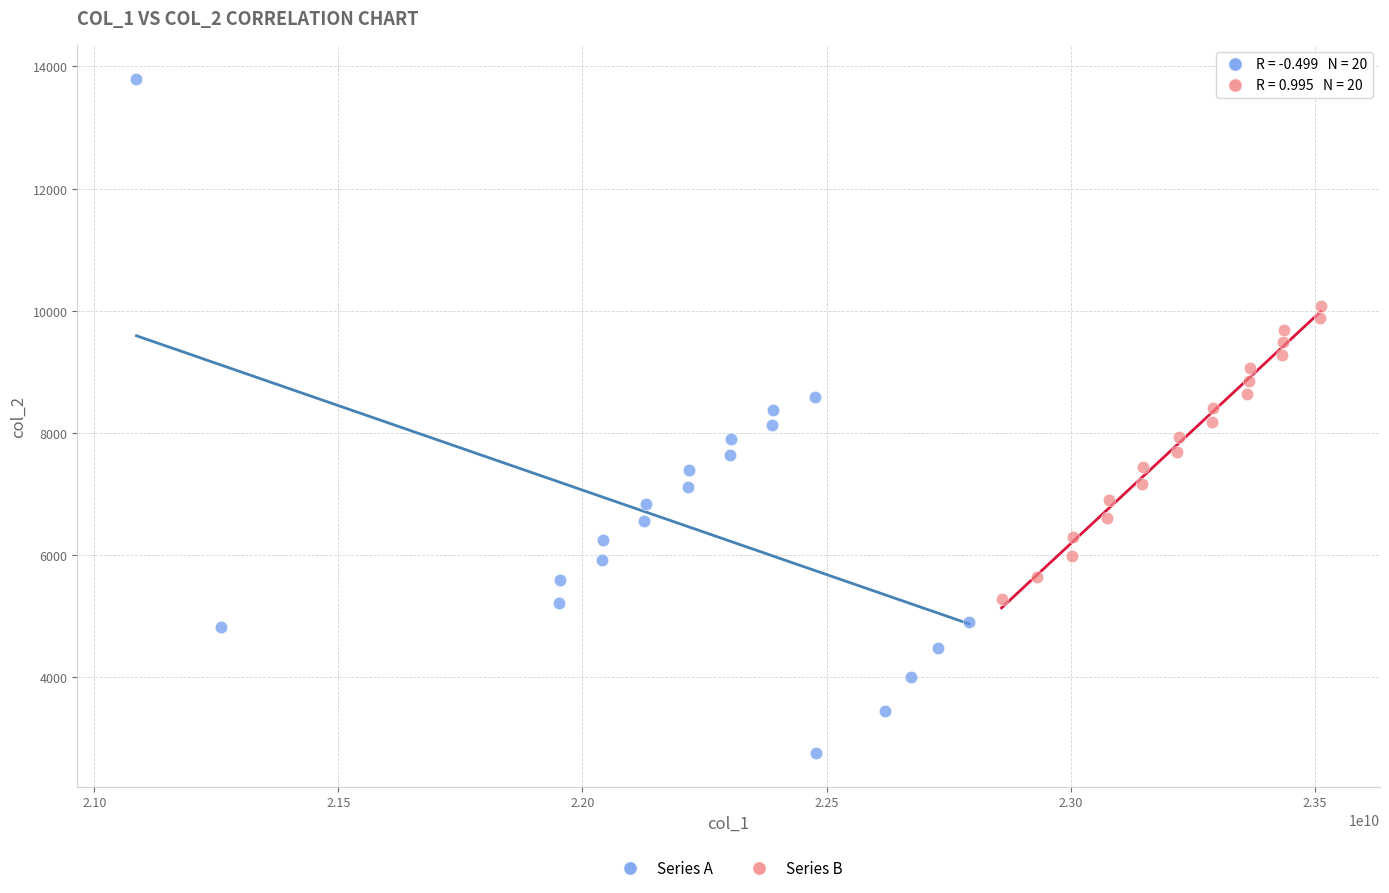

Which series has the largest Y range (max minus min)?

Series A